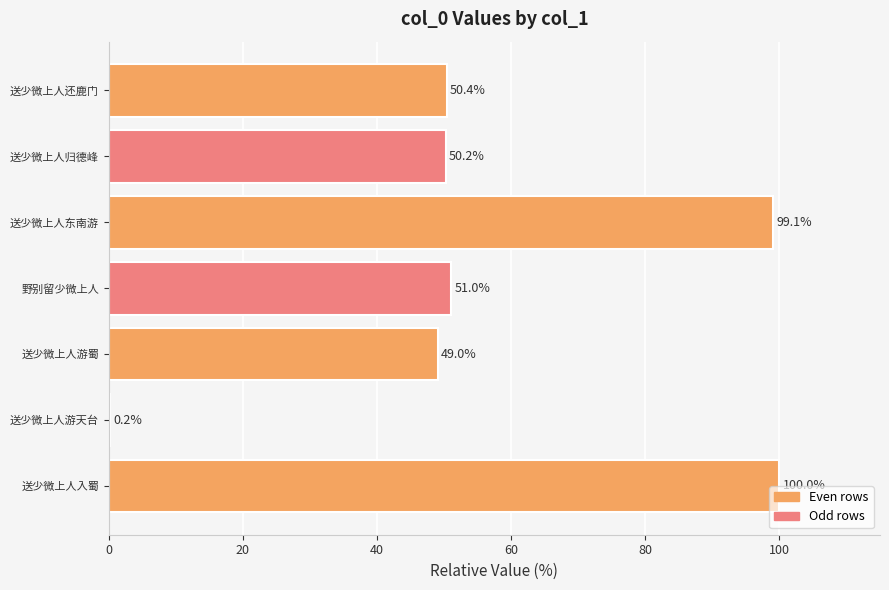

What is the change in value from 送少微上人游蜀 to 野别留少微上人?

+2.0